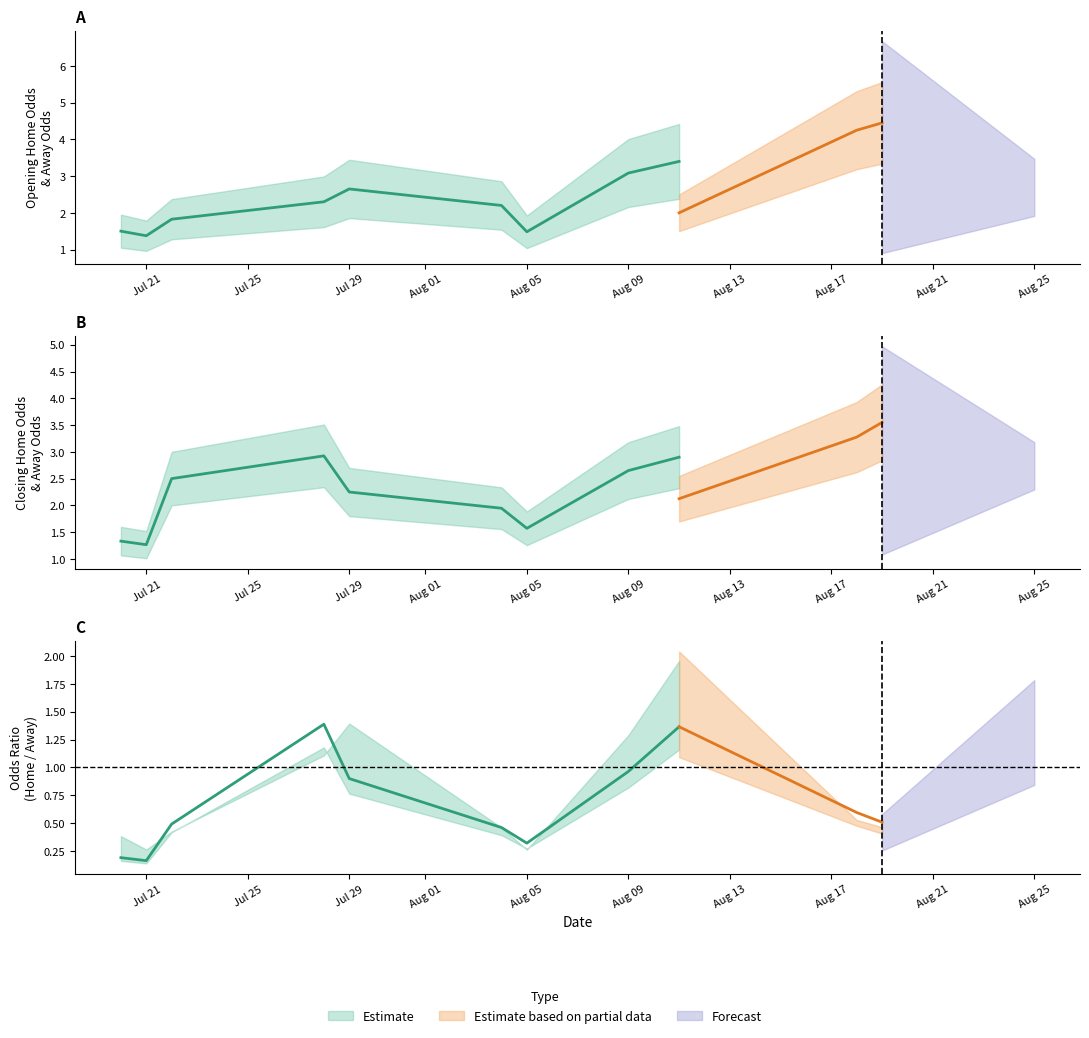

How many data points does each series have?

12